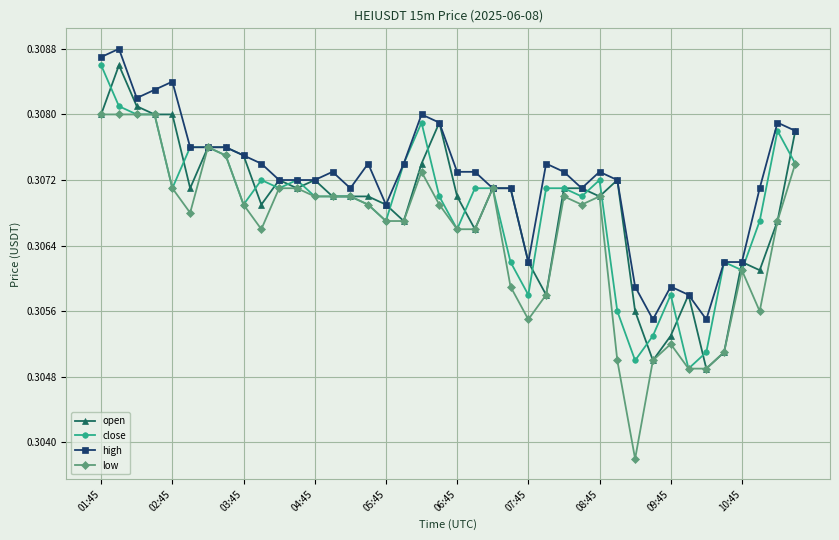

Count the close values in the range 0 to 1.

40